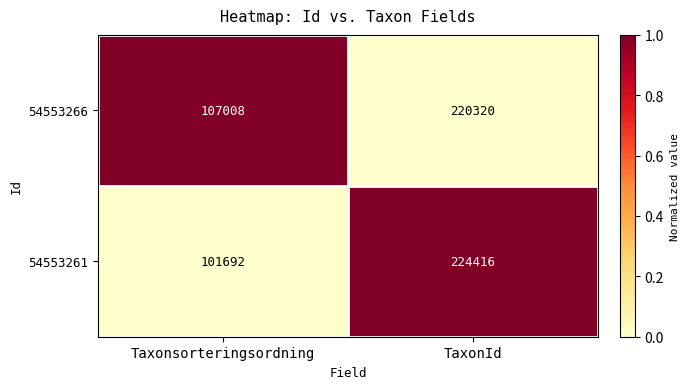

At which label is 54553266 closest to 163664?

Taxonsorteringsordning